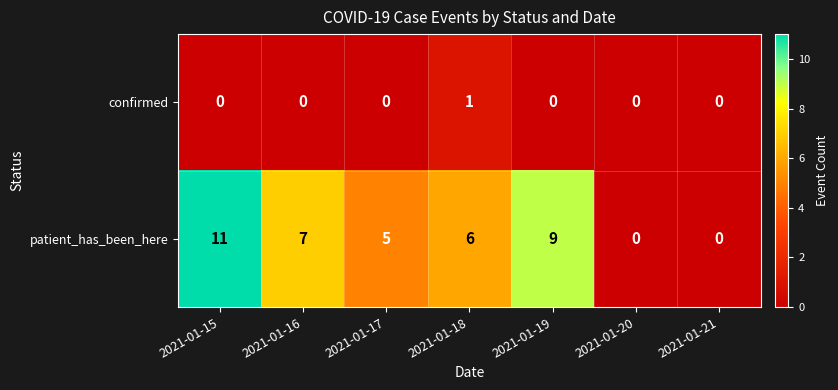

What is the maximum value shown in the chart?

11